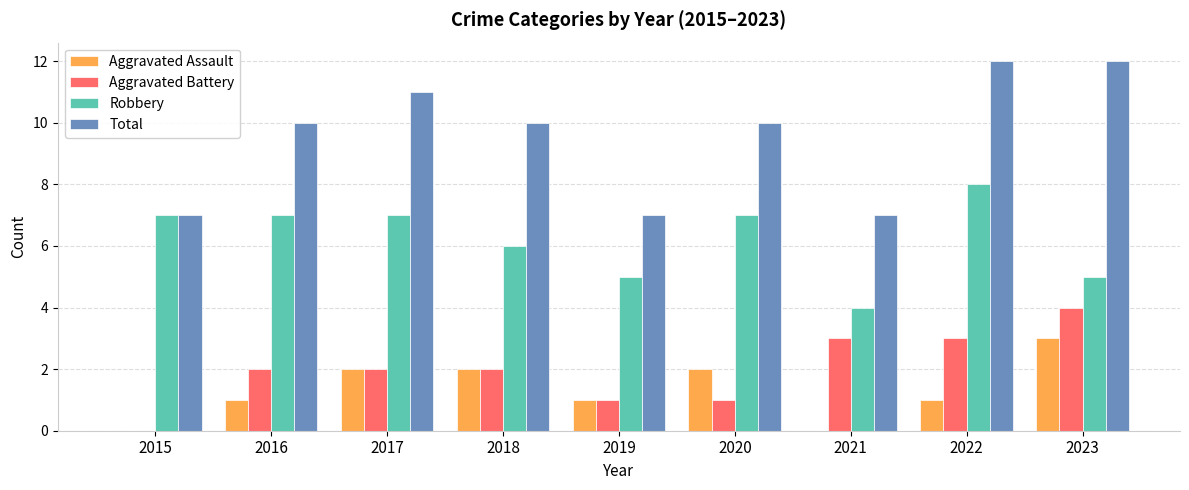

What is the sum of all Robbery values?

56